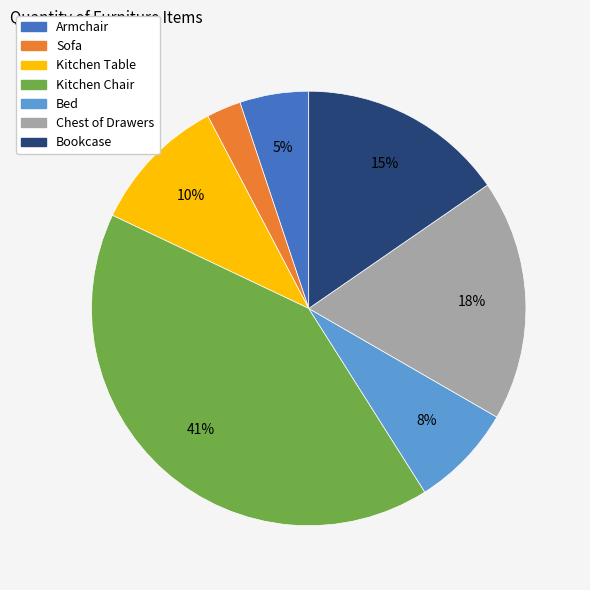

Rank the categories by value from highest to lowest.

Kitchen Chair, Chest of Drawers, Bookcase, Kitchen Table, Bed, Armchair, Sofa